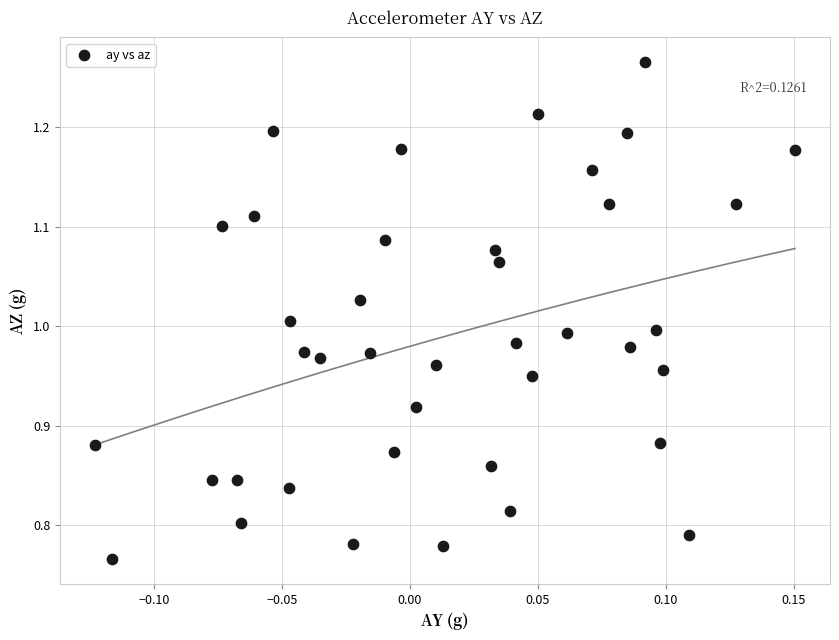

What is the range of X values (max minus min)?

0.3